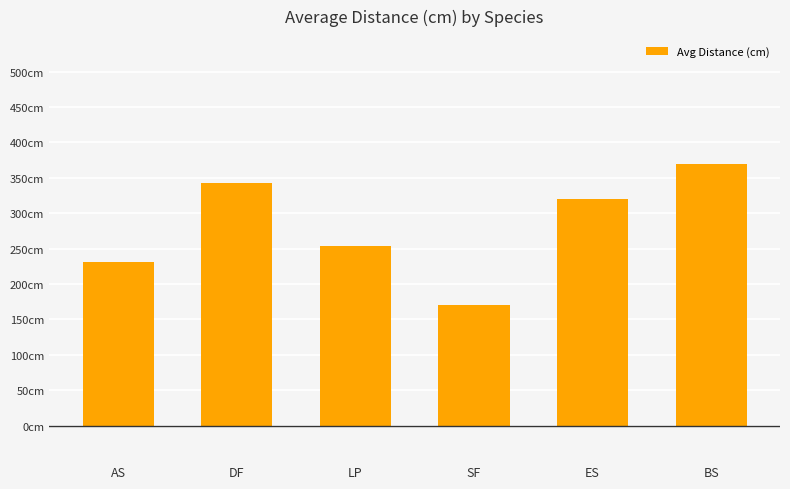

What is the label of the 4th bar from the right?

LP